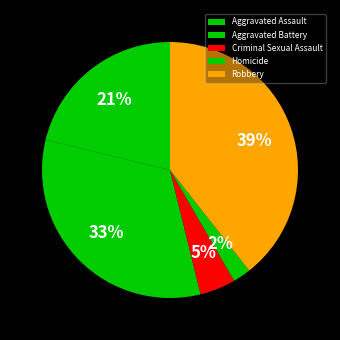

Count the number of slices in the pie.

5